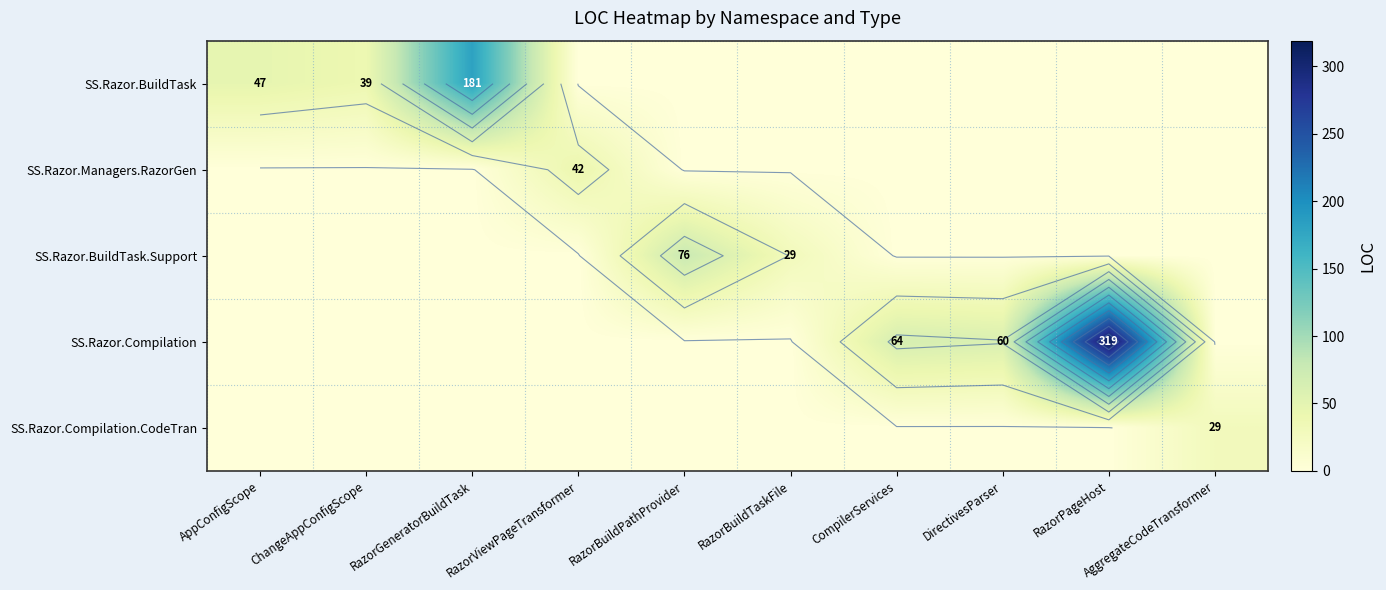

At which category is the sum across all series the highest?

RazorPageHost